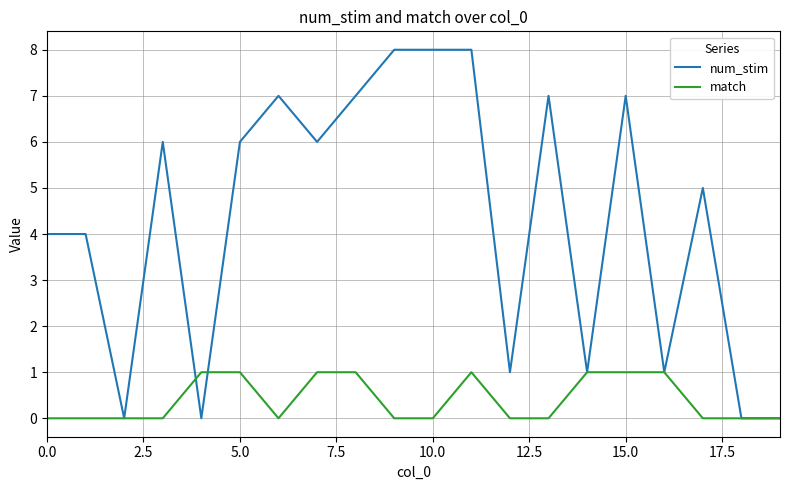

Rank the series by their maximum value, from lowest to highest.

match, num_stim